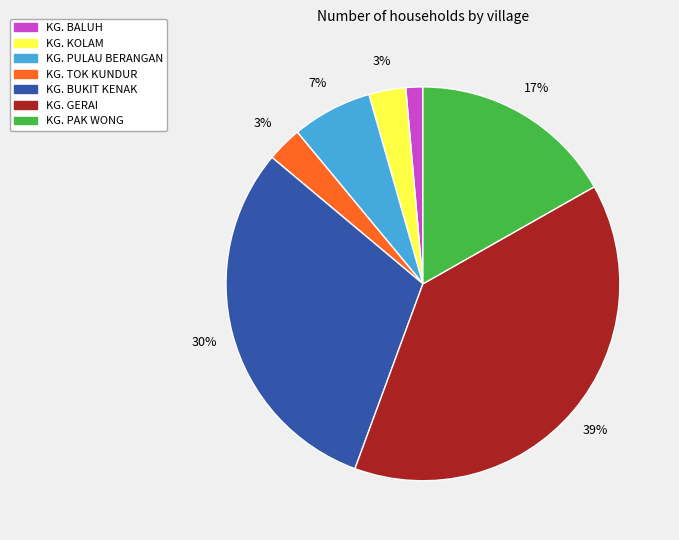

To the nearest percent, what portion does KG. BALUH represent?

1%